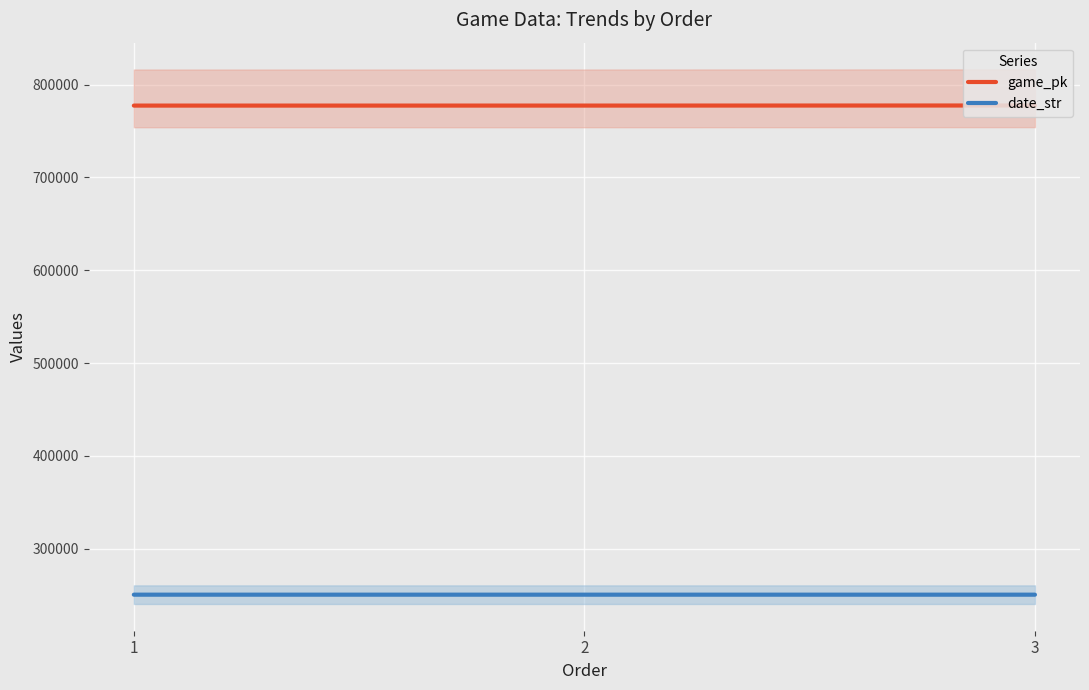

Is this an area chart (filled region under the line)?

No